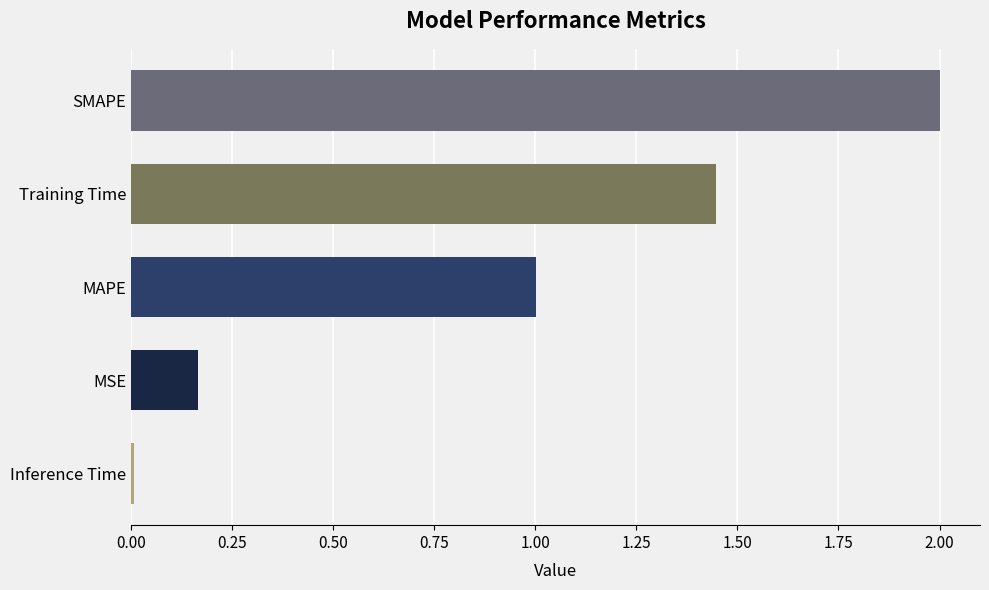

What is the greatest value displayed?

2.0